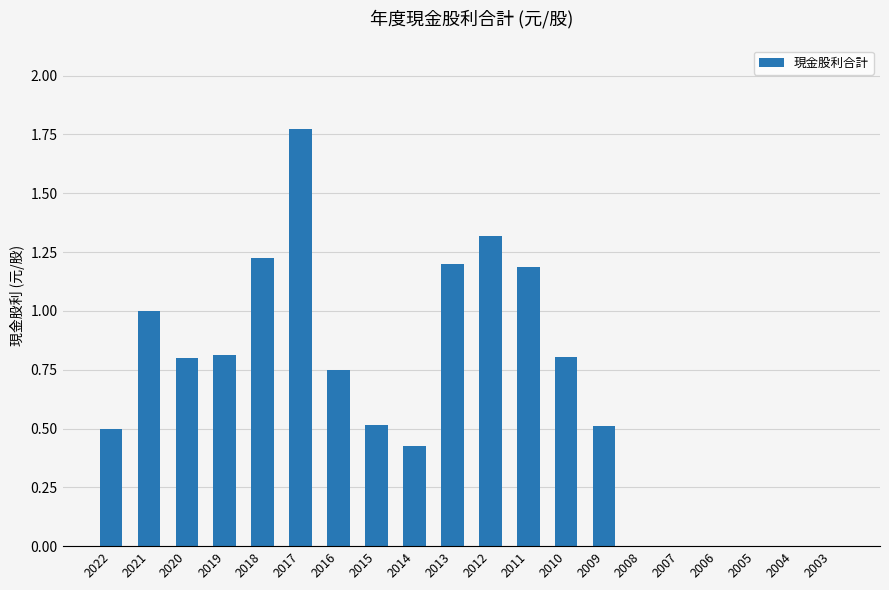

Between 2017 and 2011, which is larger?

2017